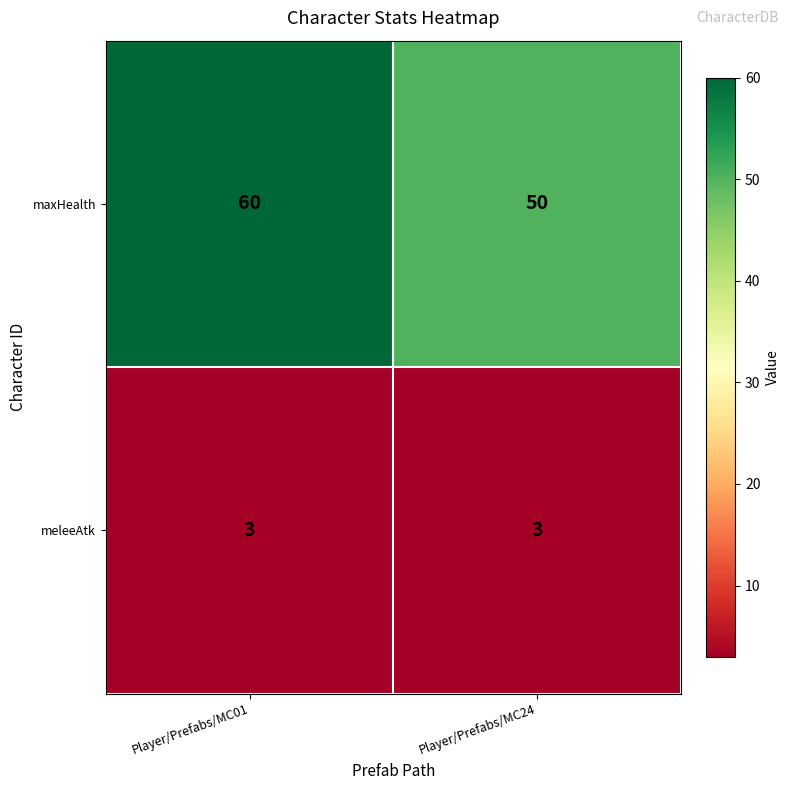

Rank the series by their average value, from highest to lowest.

maxHealth, meleeAtk